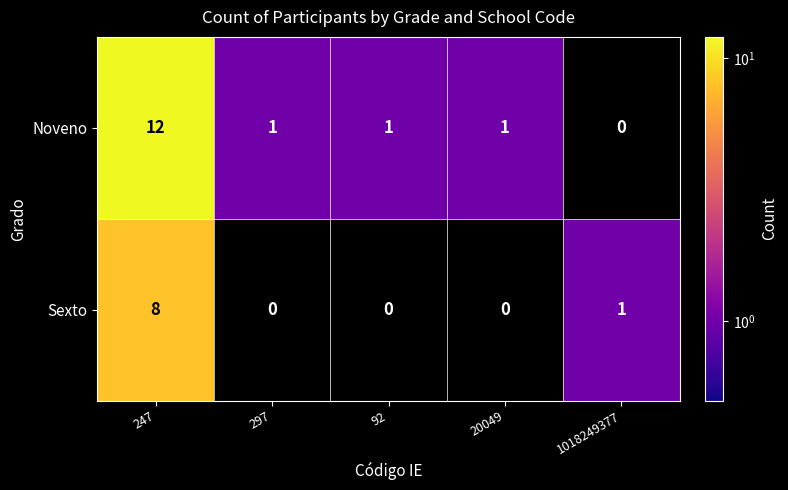

Reading left to right, what are all the values shown in this chart?

Noveno: 247=12	297=1	92=1	20049=1	1018249377=0
Sexto: 247=8	297=0	92=0	20049=0	1018249377=1